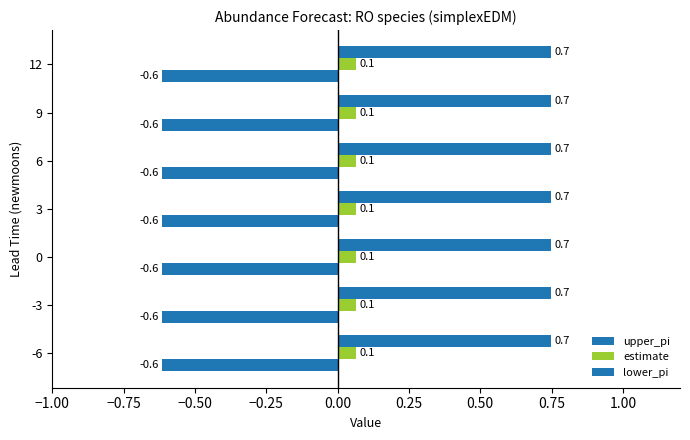

How many distinct data groups are displayed?

3